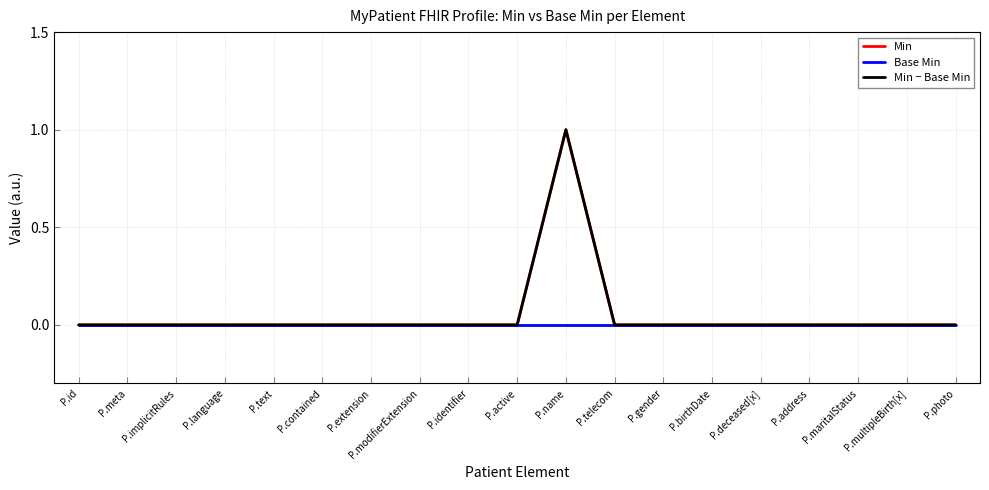

True or false: Min − Base Min and Min intersect in this chart.

False